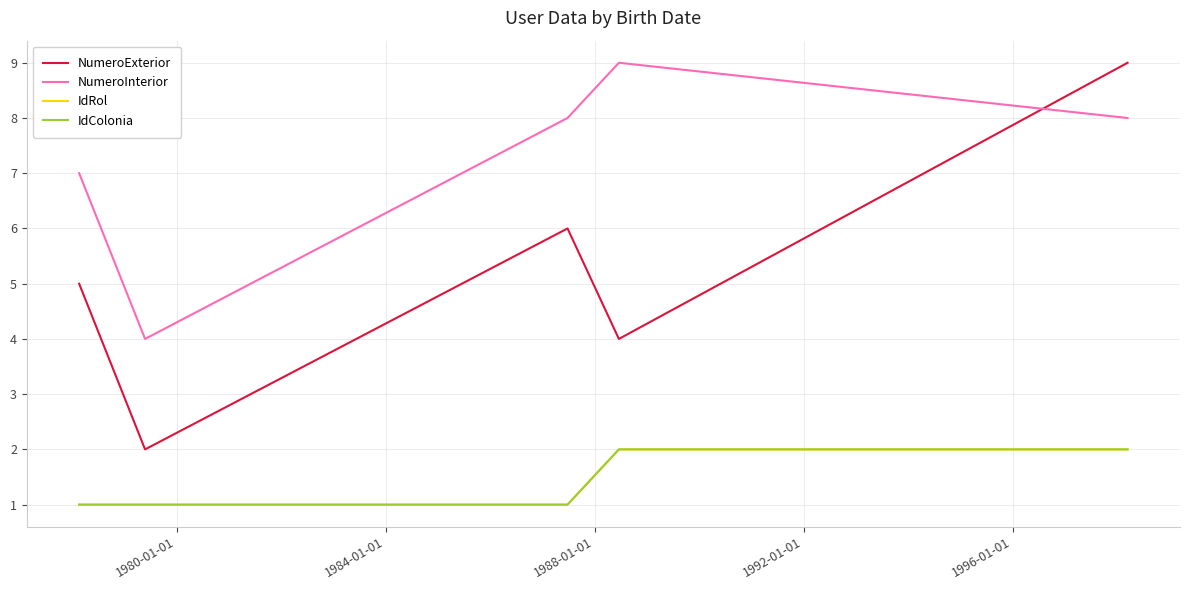

Does the chart have visible grid lines?

Yes